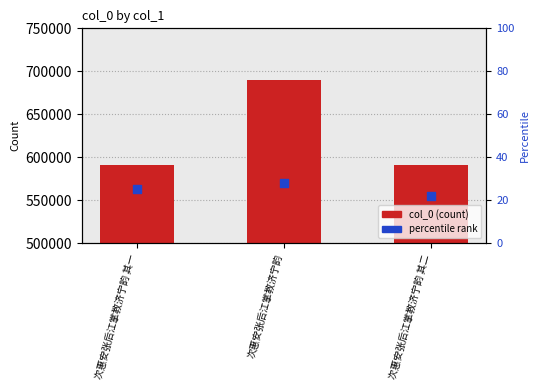

Which series has the largest Y range (max minus min)?

col_0